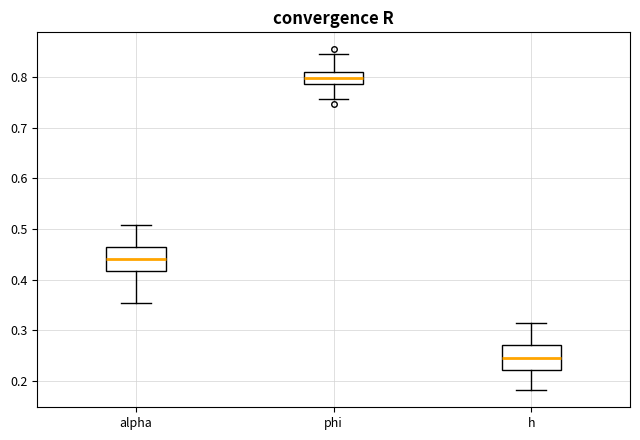

Reading left to right, read every box against the y-axis: the position of its median line, the range the box covers, and the ends of its whiskers. The values are not printed on the chart, so give them approximately, as read against the axis.

alpha: median 0.44, box 0.42 to 0.46, whiskers 0.35 to 0.51
phi: median 0.80, box 0.78 to 0.81, whiskers 0.76 to 0.84
h: median 0.25, box 0.22 to 0.27, whiskers 0.18 to 0.31